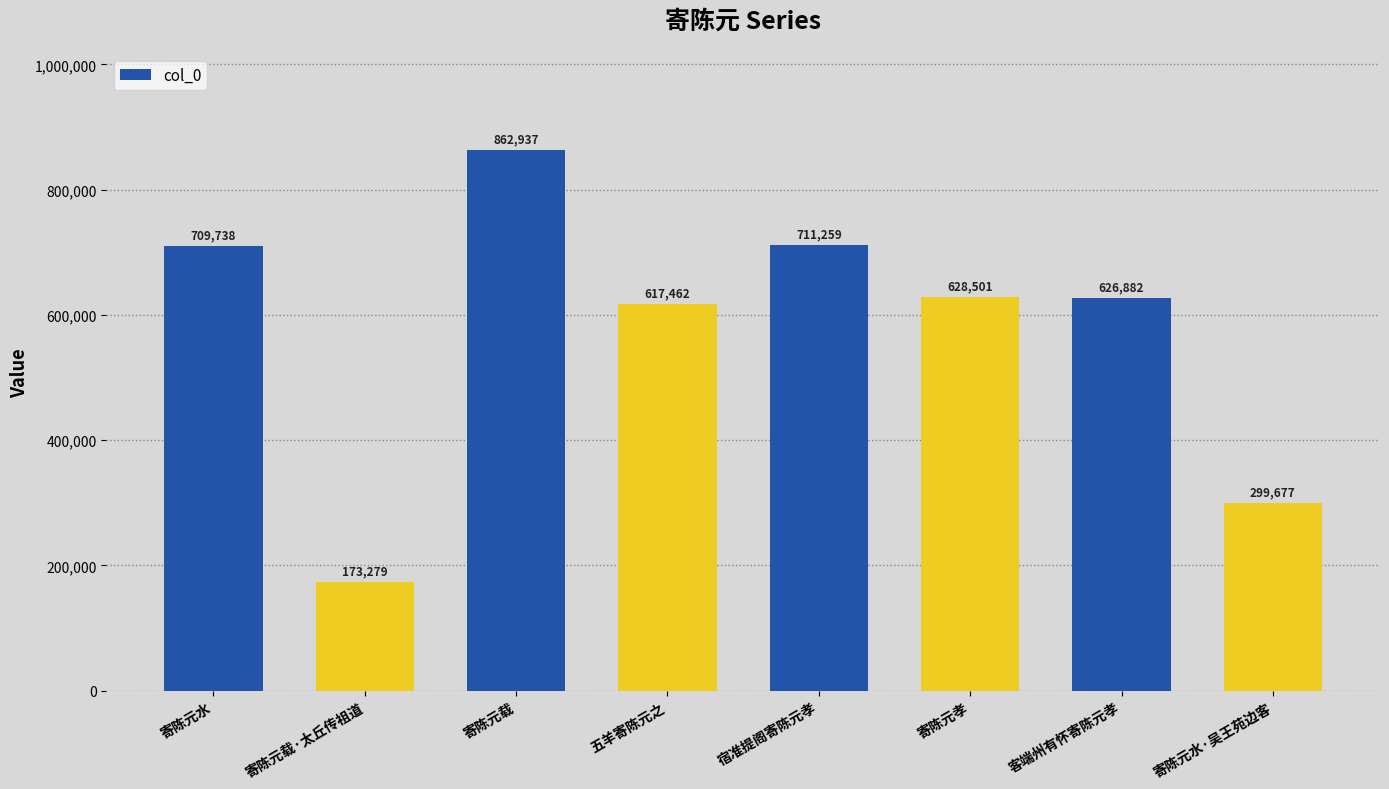

Reading left to right, transcribe all the data shown in this chart.

709738	173279	862937	617462	711259	628501	626882	299677